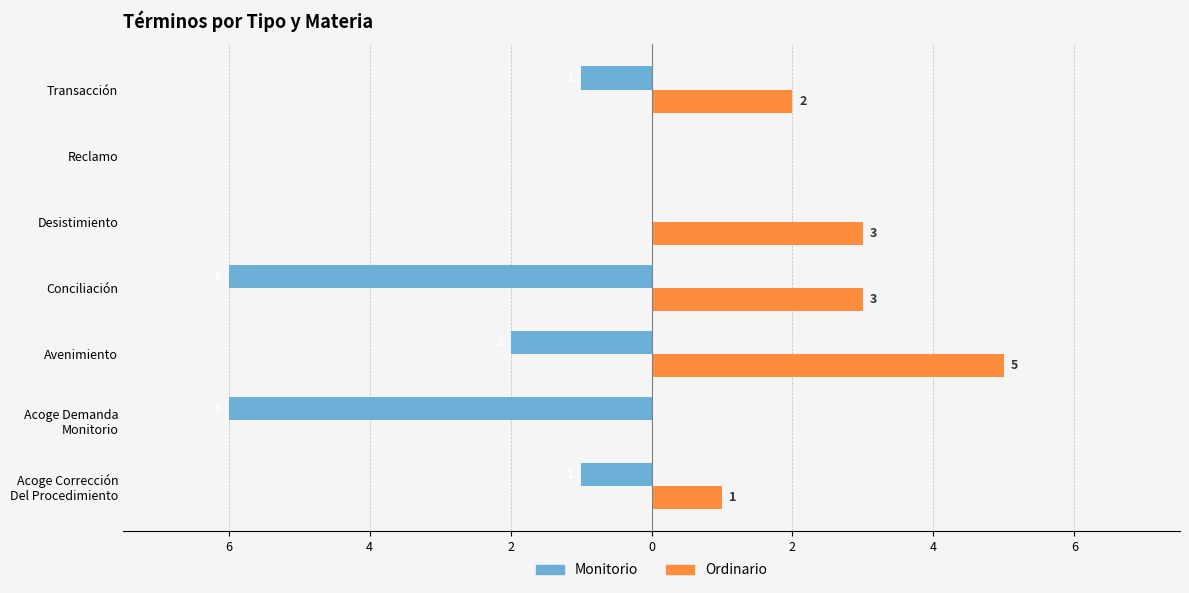

What are all the series names shown in the legend?

Monitorio, Ordinario